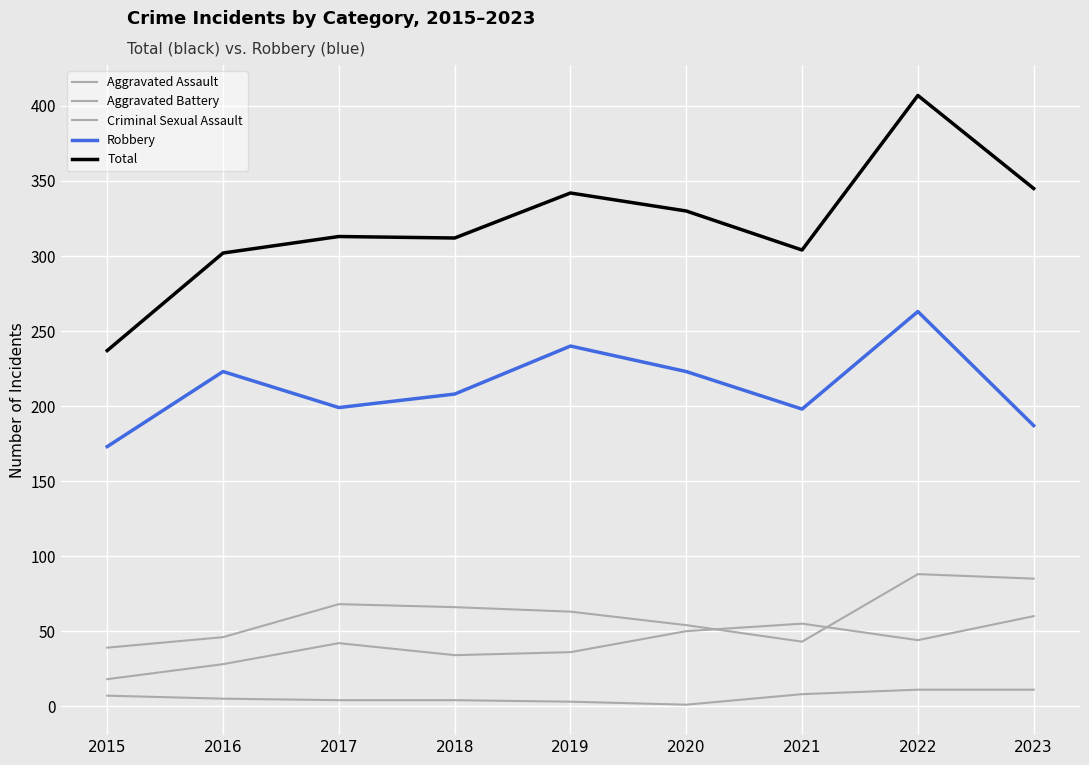

Rank the series by their maximum value, from highest to lowest.

Total, Robbery, Aggravated Battery, Aggravated Assault, Criminal Sexual Assault